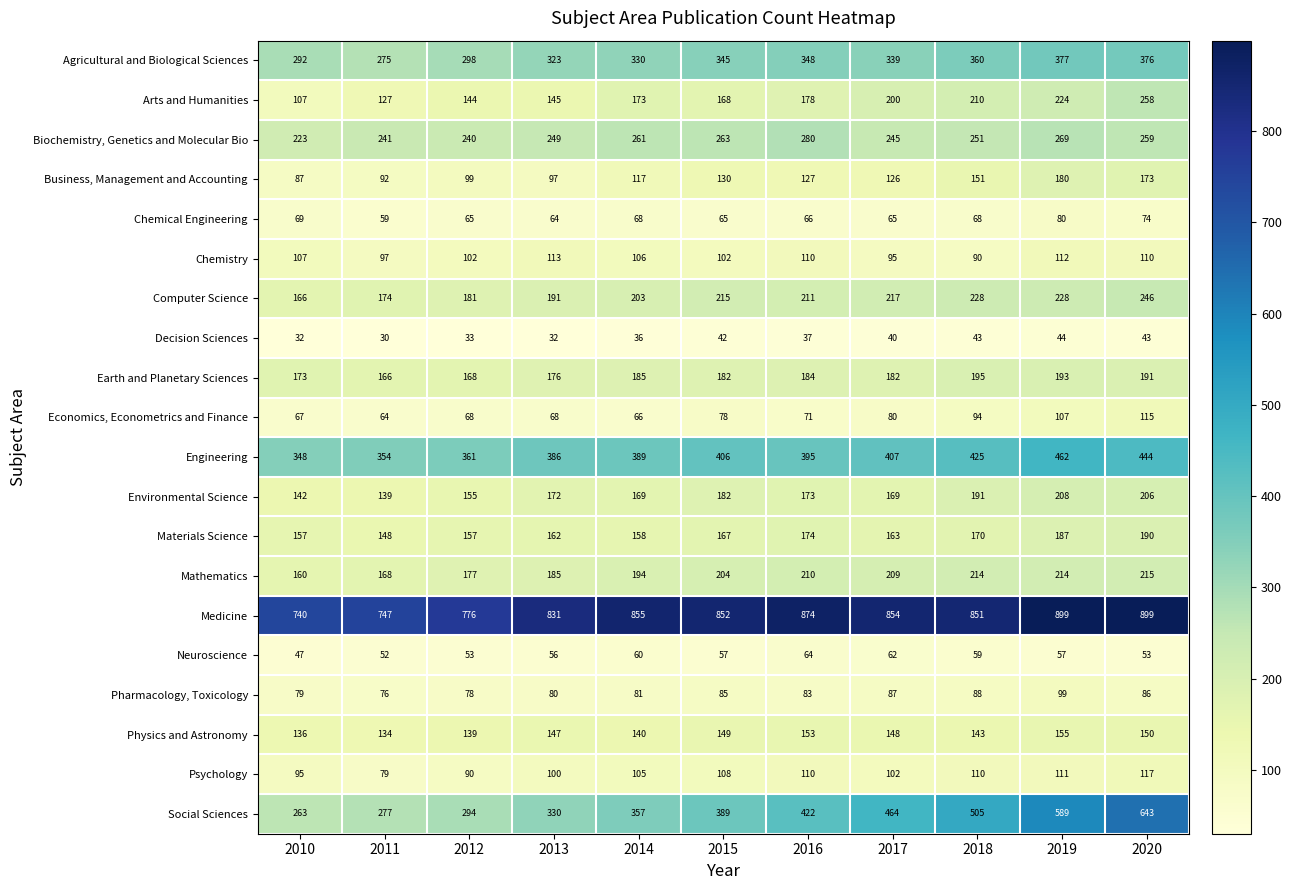

What is the difference between the Engineering values at 2019 and 2013?

76